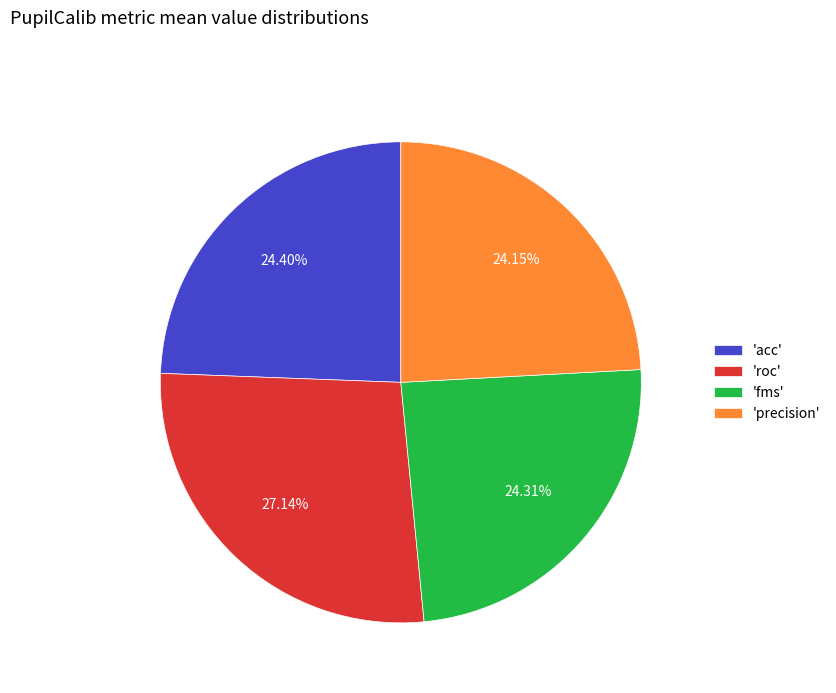

Count the number of slices in the pie.

4